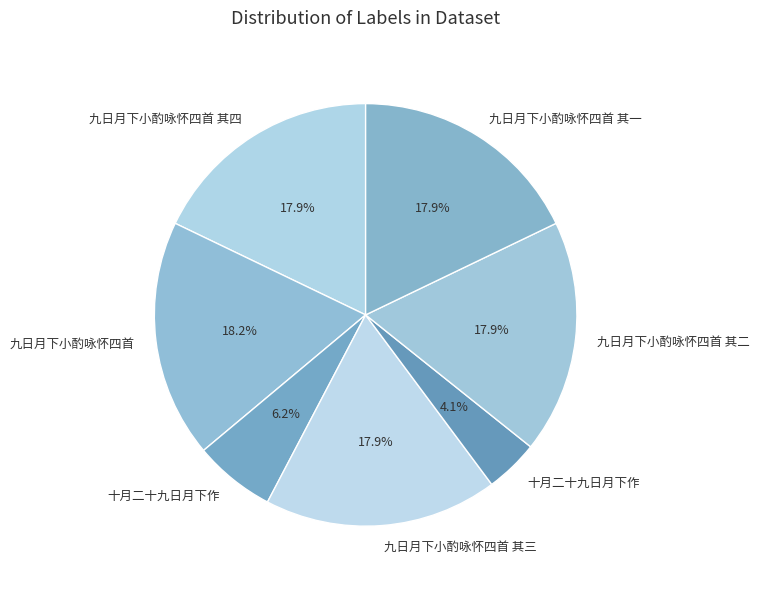

Count the number of slices in the pie.

7